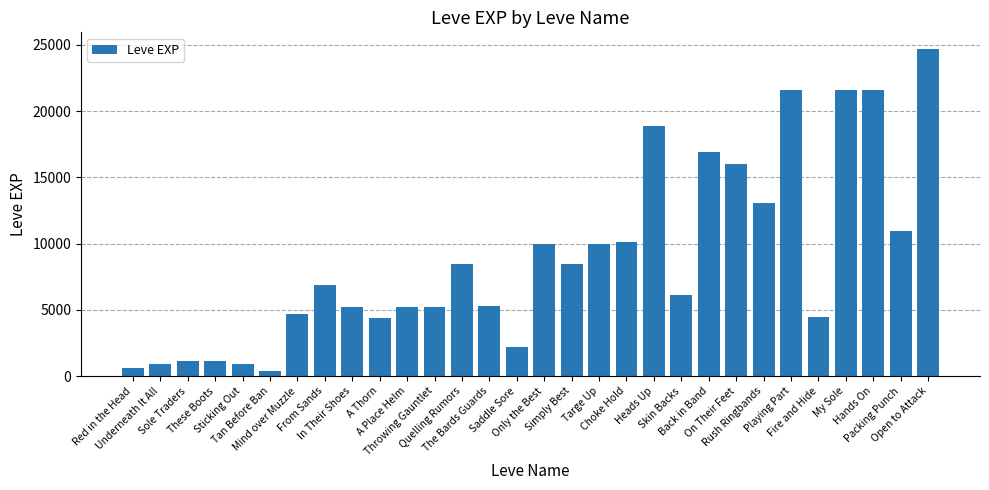

What is the value of the 11th bar from the left?

5220